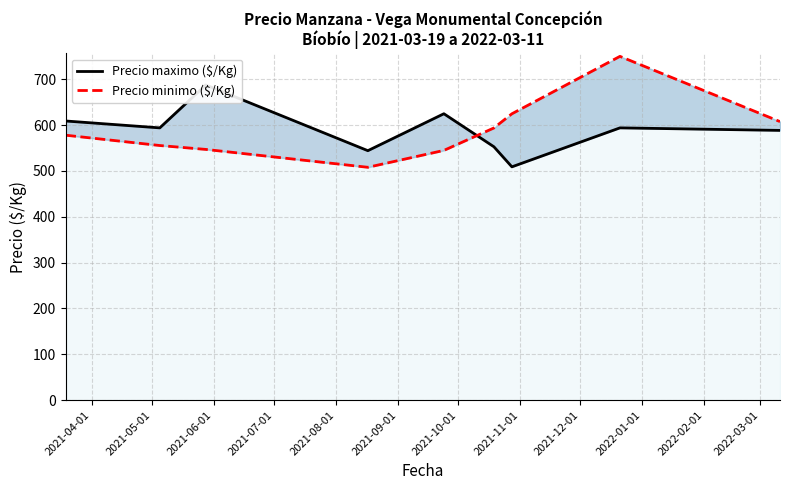

How many lines are shown in the chart?

2